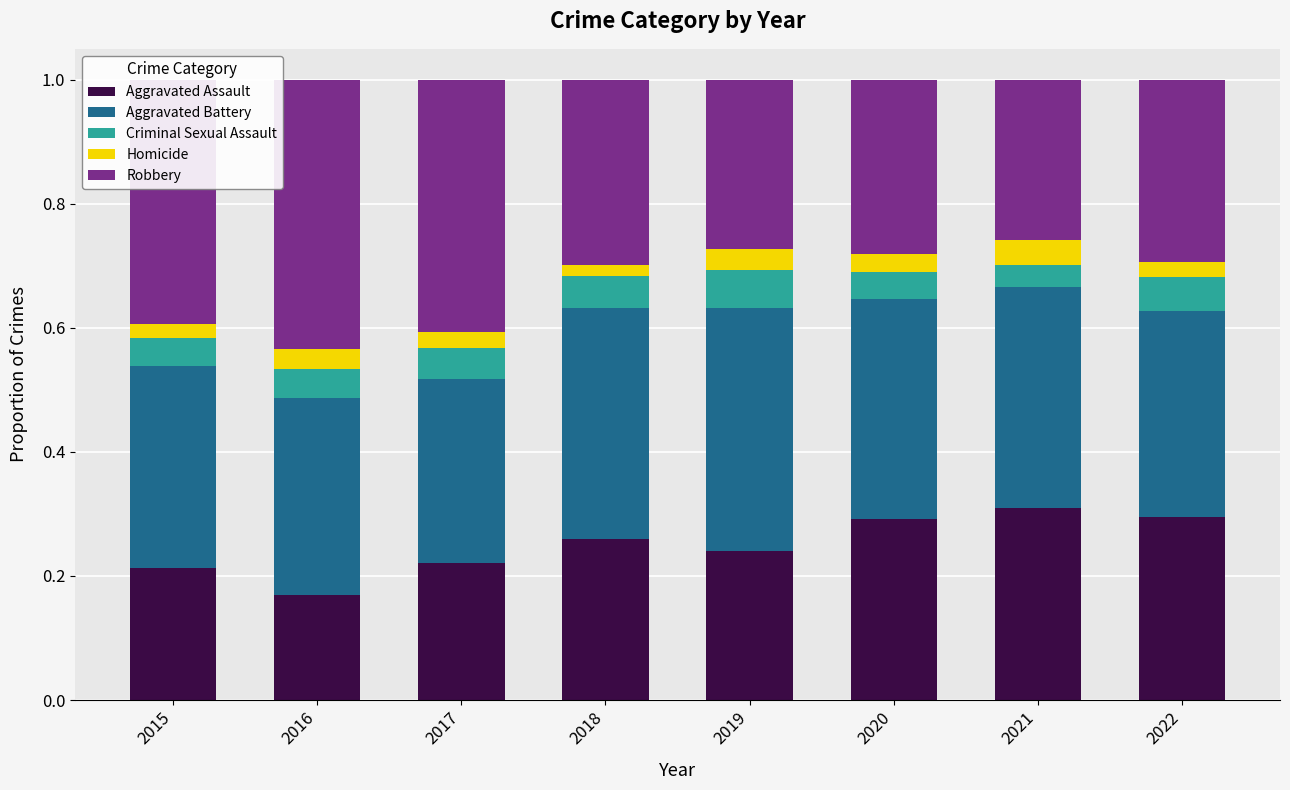

Count the Aggravated Assault values in the range 0 to 1.

8